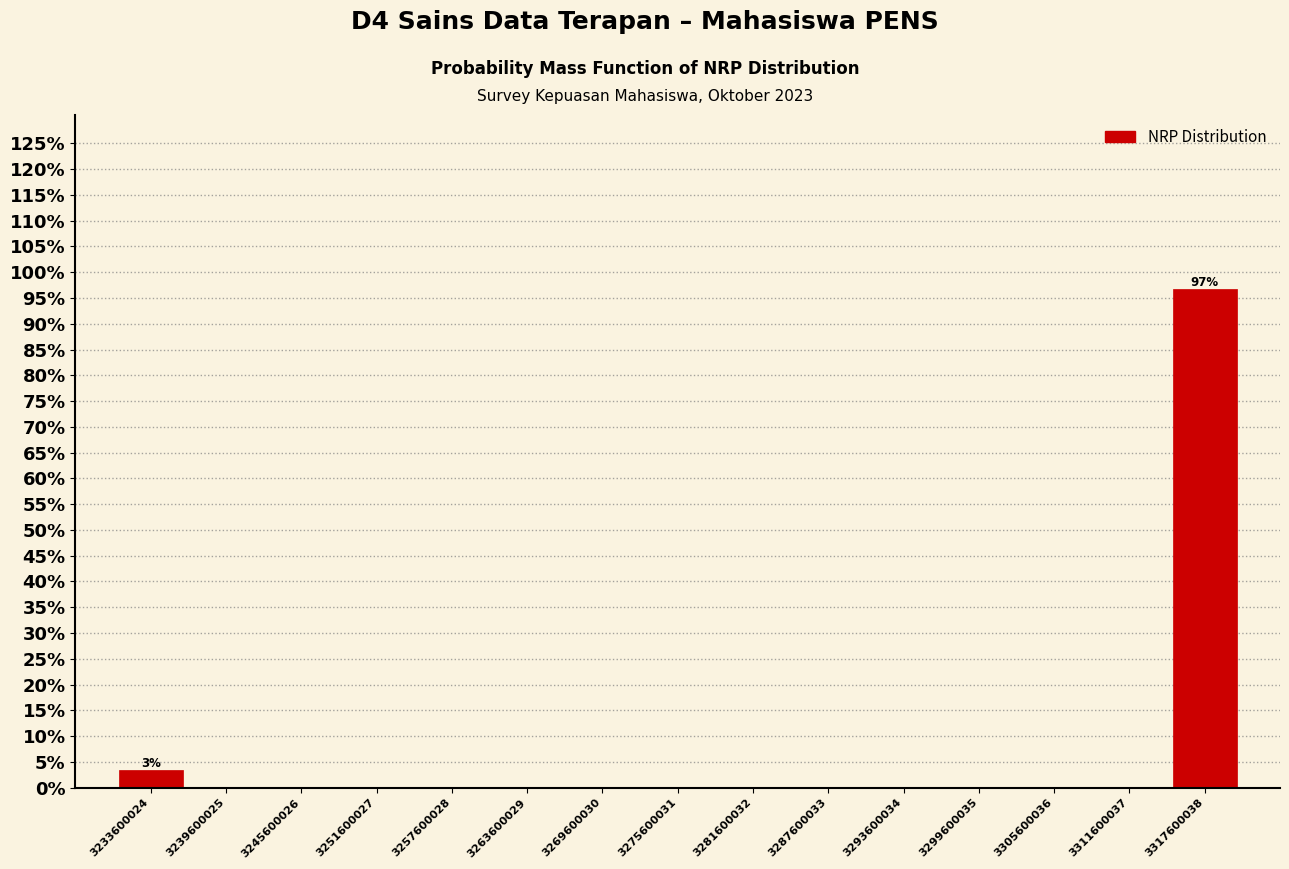

Reading right to left, what are all the values shown in this chart?

3317600038=96.7	3311600037=0.0	3305600036=0.0	3299600035=0.0	3293600034=0.0	3287600033=0.0	3281600032=0.0	3275600031=0.0	3269600030=0.0	3263600029=0.0	3257600028=0.0	3251600027=0.0	3245600026=0.0	3239600025=0.0	3233600024=3.3